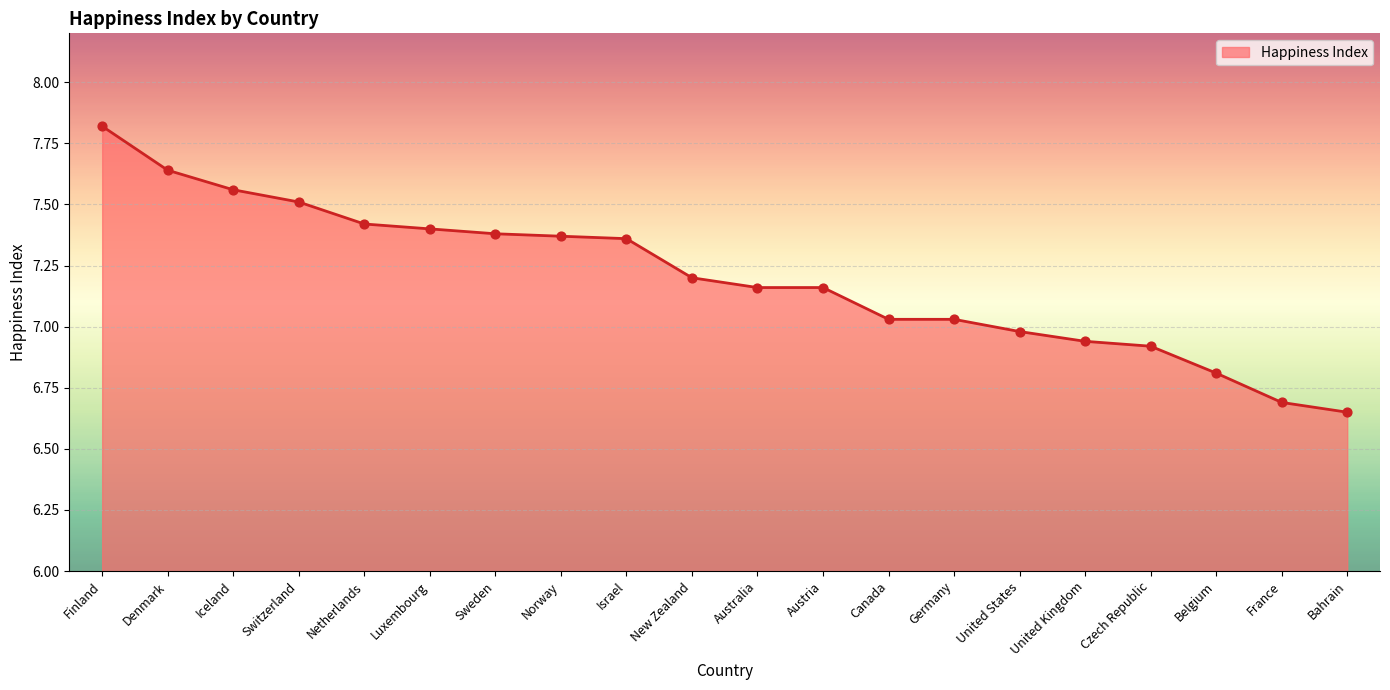

Approximately how many times larger is the value at Israel compared to Canada?

1.0